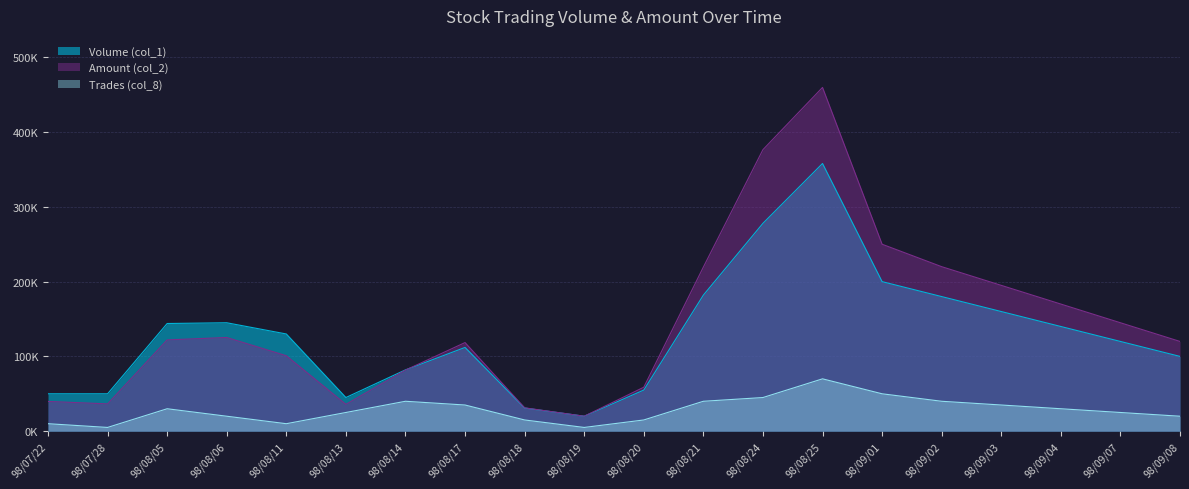

What are all the series names shown in the legend?

Volume (col_1), Amount (col_2), Trades (col_8)